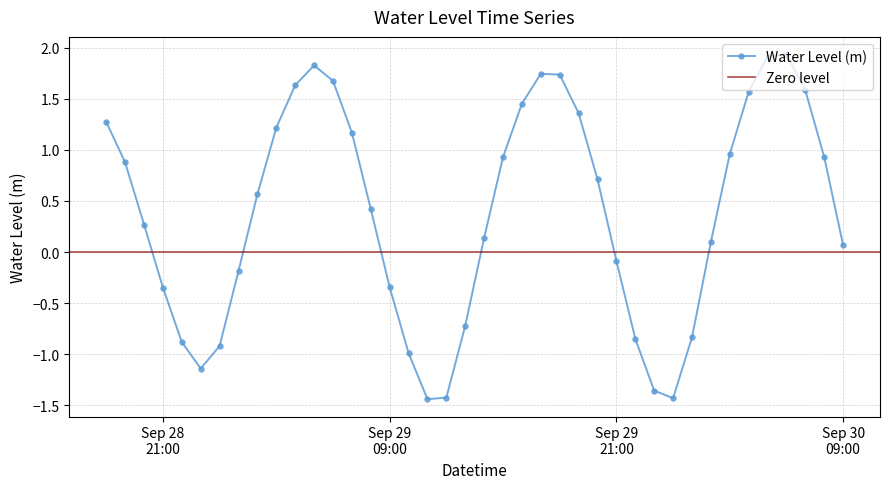

What is the difference between the maximum and minimum values?

3.4